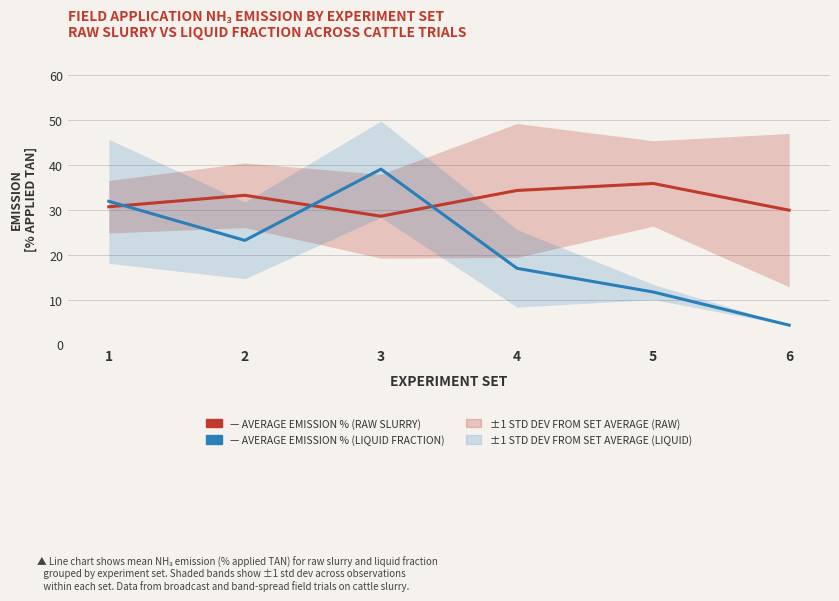

The Average emission % (raw slurry) series shows 44.0 at 6. True or false?

False